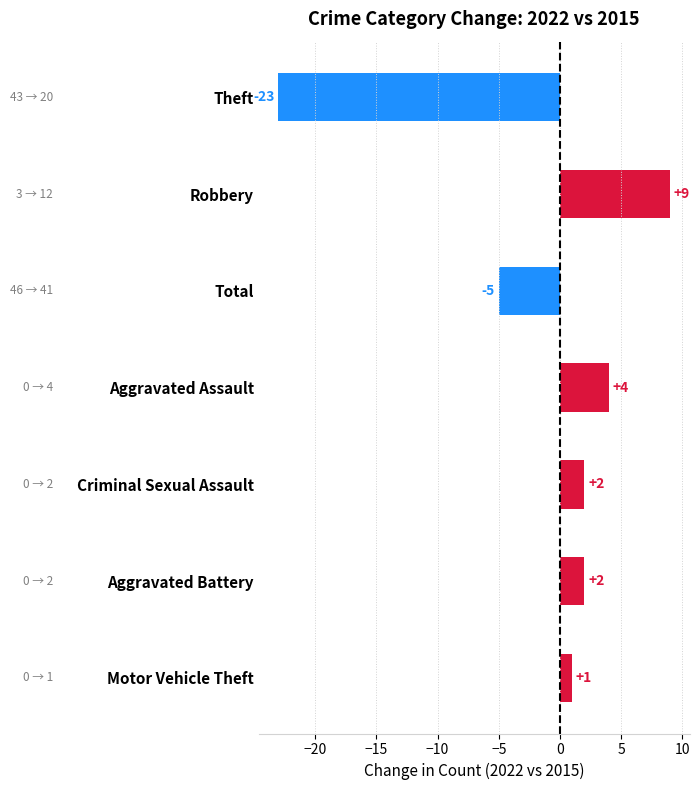

What is the difference between the maximum and minimum values?

32